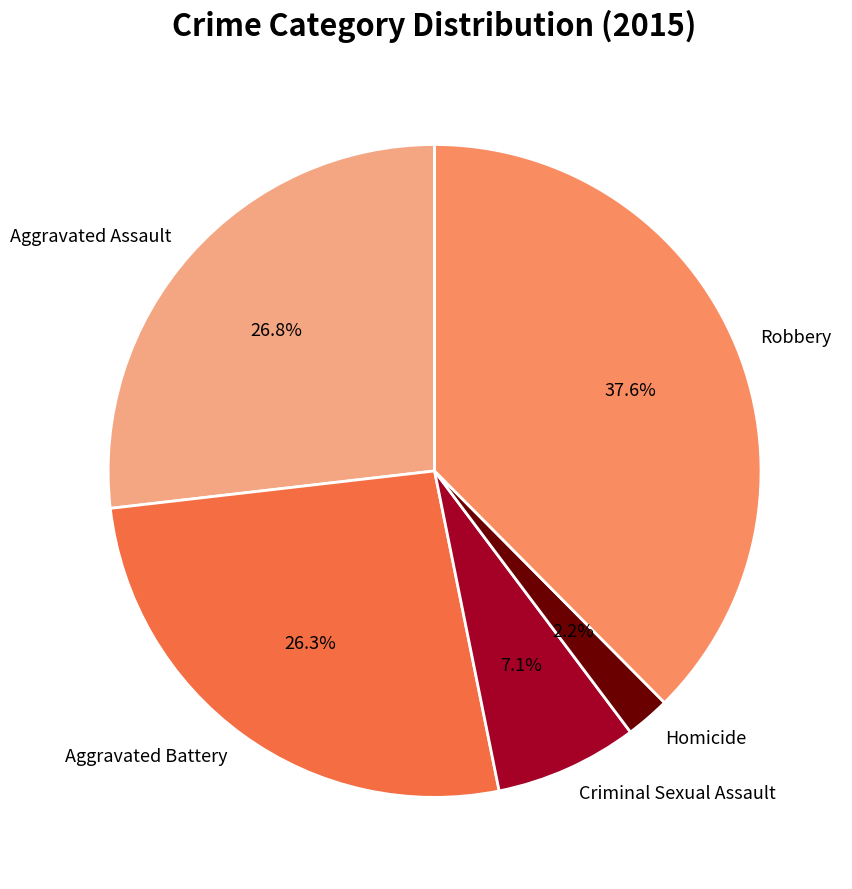

Is there a majority slice in this chart?

No